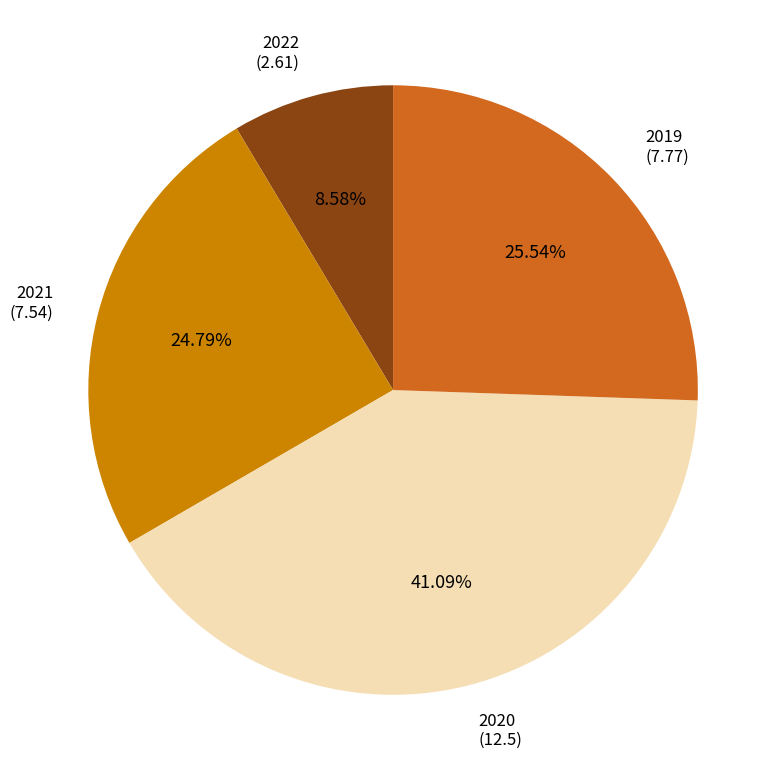

To the nearest percent, what is the difference between the largest and smallest slice percentages?

33%